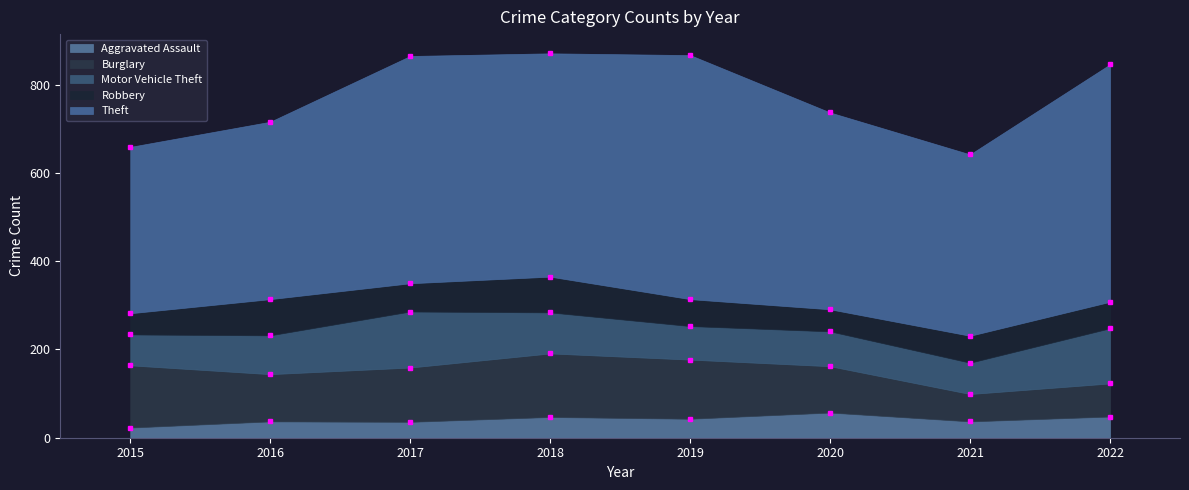

True or false: Robbery and Burglary cross at least once.

False